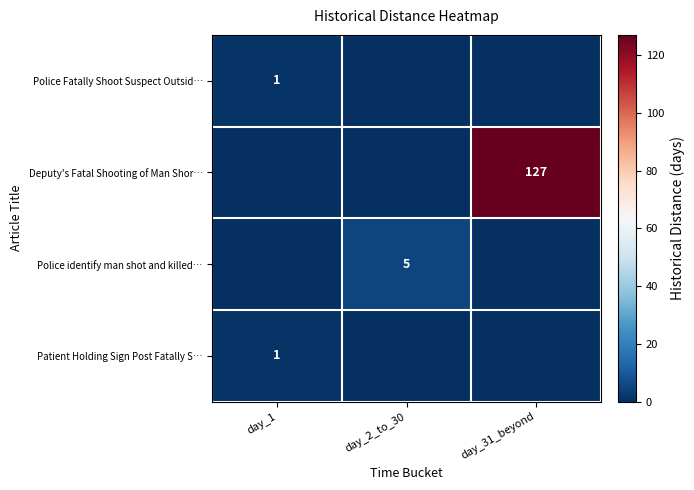

Between day_2_to_30 and day_1, which is larger?

day_1